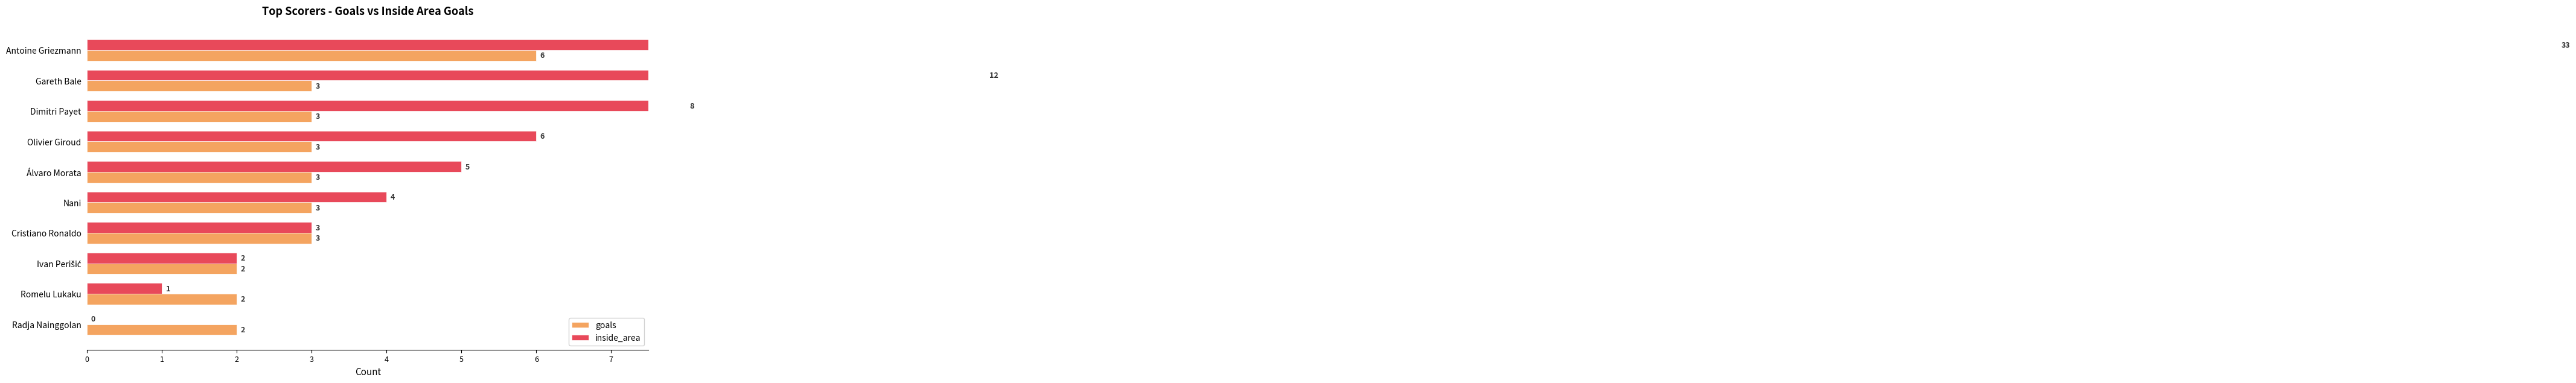

Rank the series by their average value, from lowest to highest.

goals, inside_area